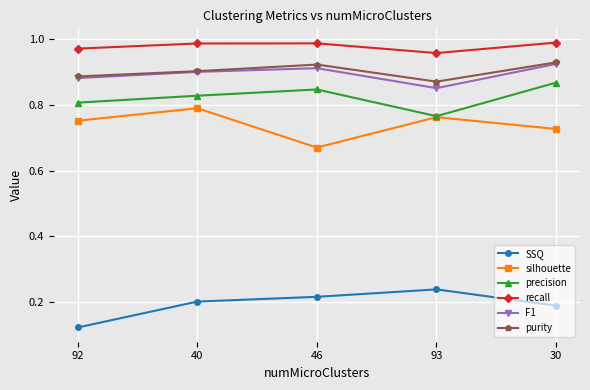

At which label is precision closest to 0?

93